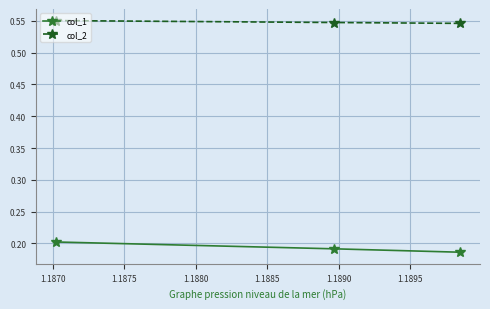

At how many categories does at least one series exceed 0?

3